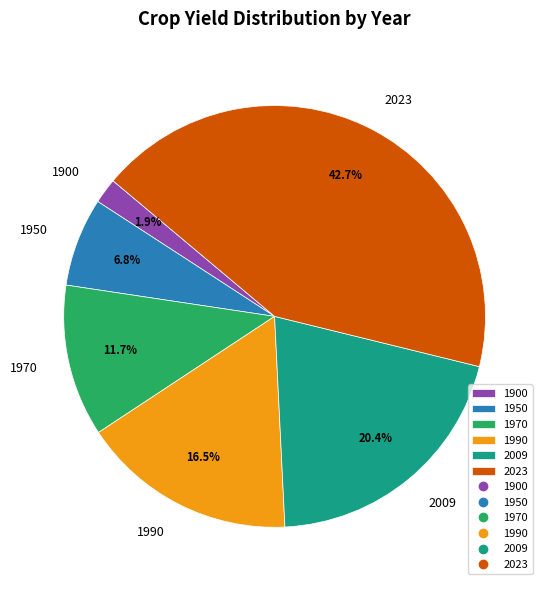

How many segments does this pie chart have?

6